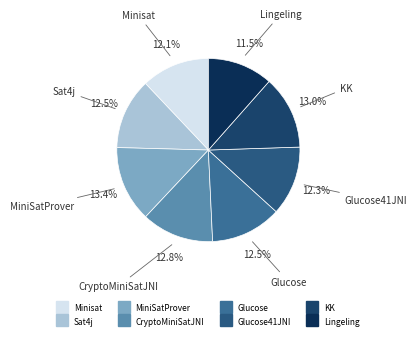

Count the number of slices in the pie.

8